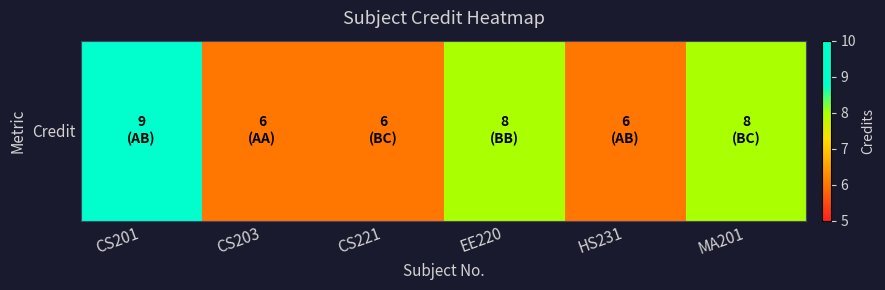

True or false: the data shows 3 at HS231.

False